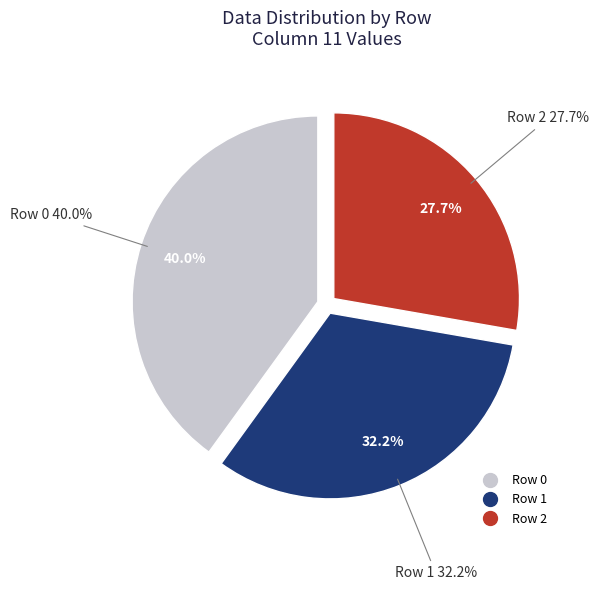

Rank the categories by value from highest to lowest.

Row 0, Row 1, Row 2